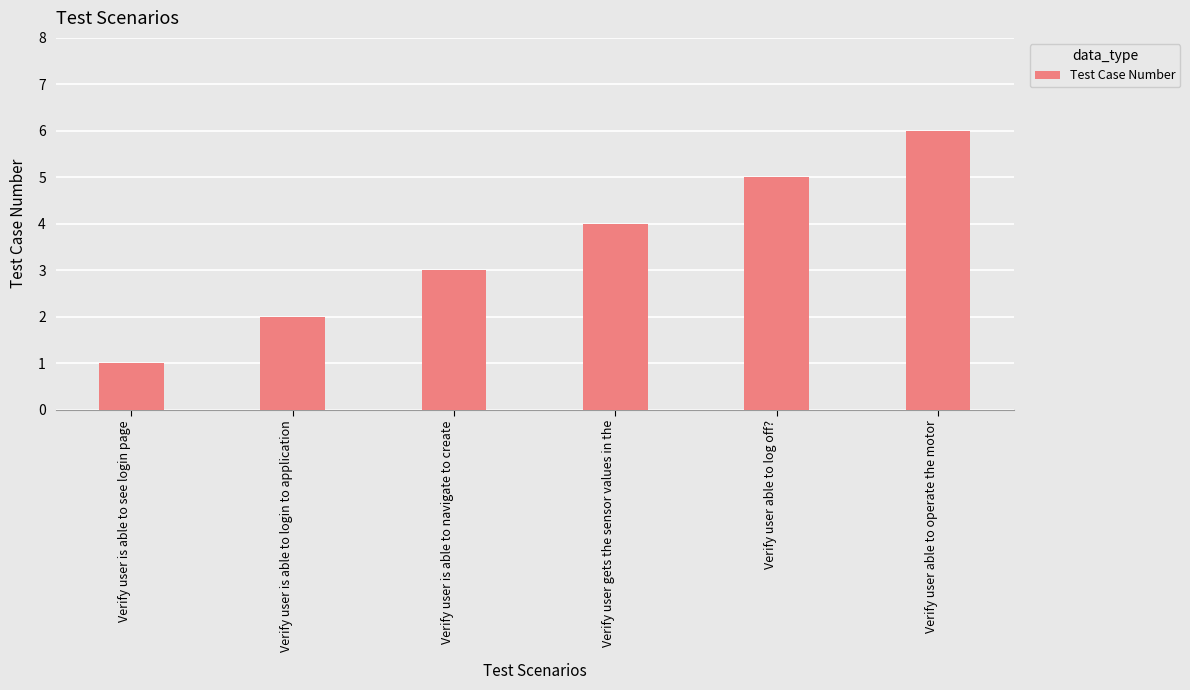

Which has a higher value, Verify user is able to login to application or Verify user is able to see login page?

Verify user is able to login to application